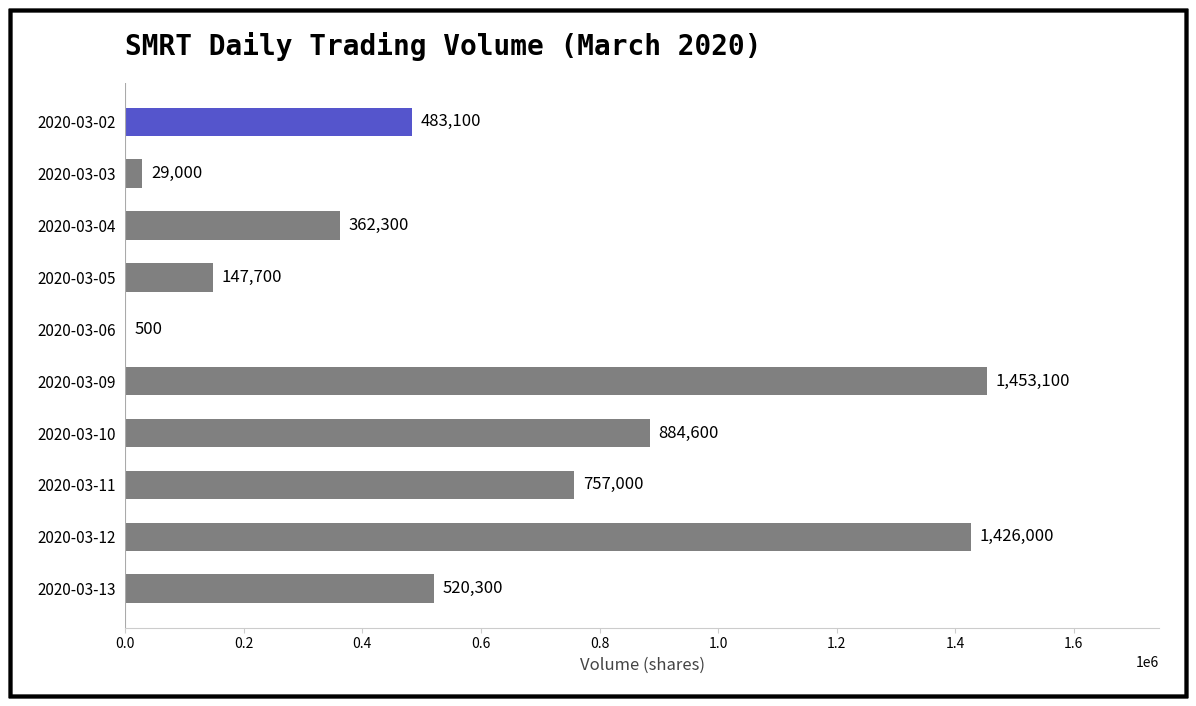

What is the sum of all values?

6063600